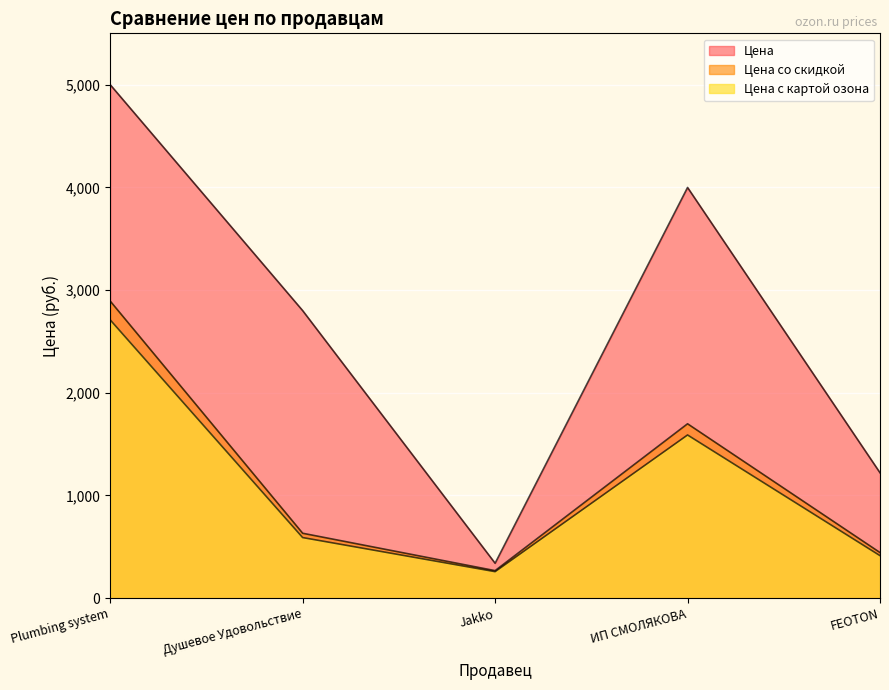

Is the value of Цена at ИП СМОЛЯКОВА greater than the value of Цена со скидкой at FEOTON?

Yes